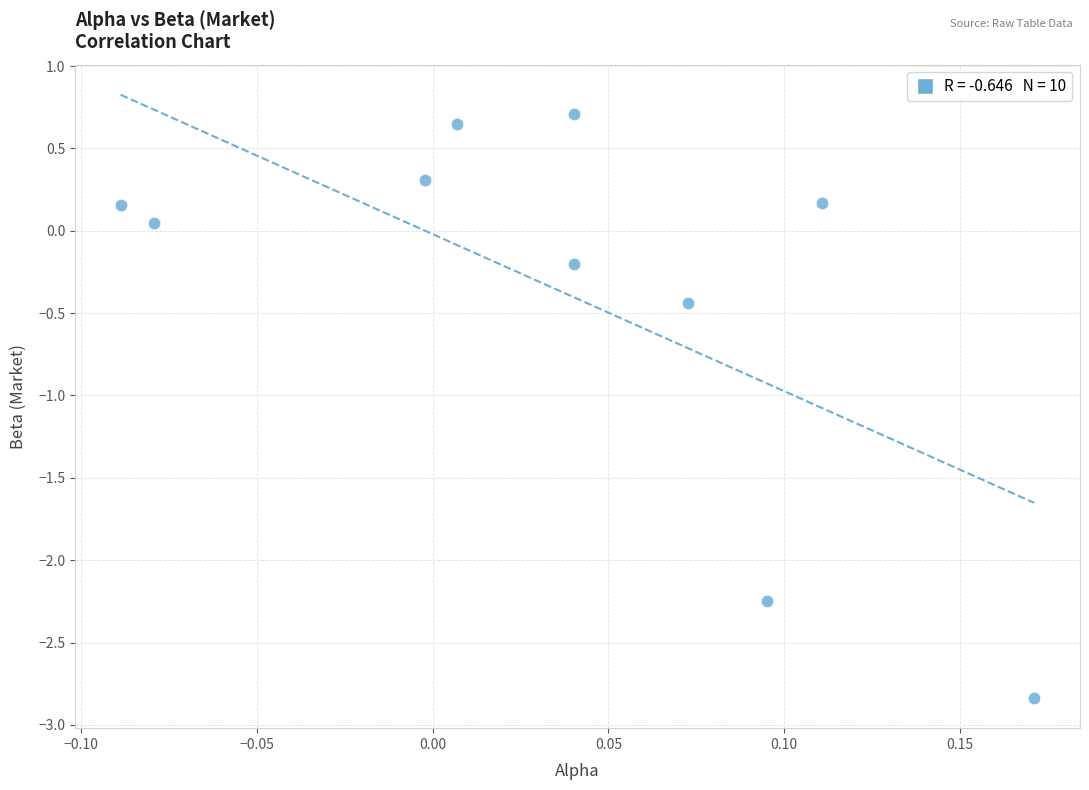

What Y value in the scatter plot is closest to -1?

-0.4